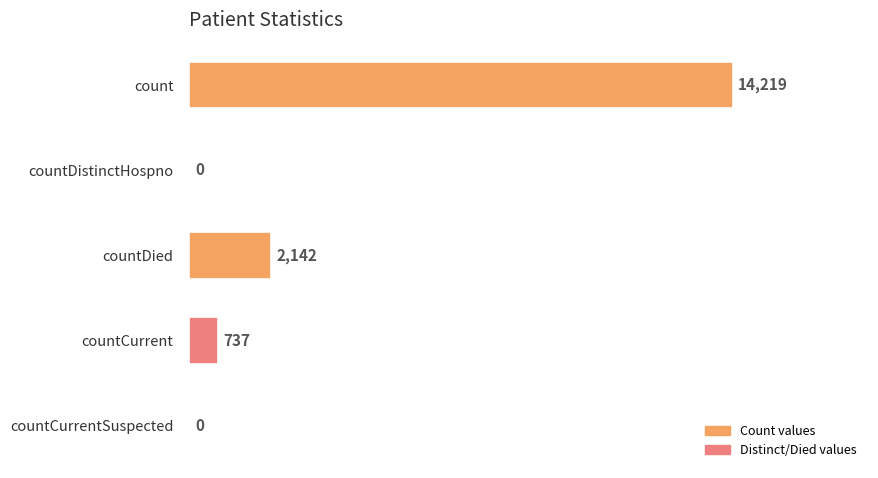

Which has a higher value, countDied or count?

count